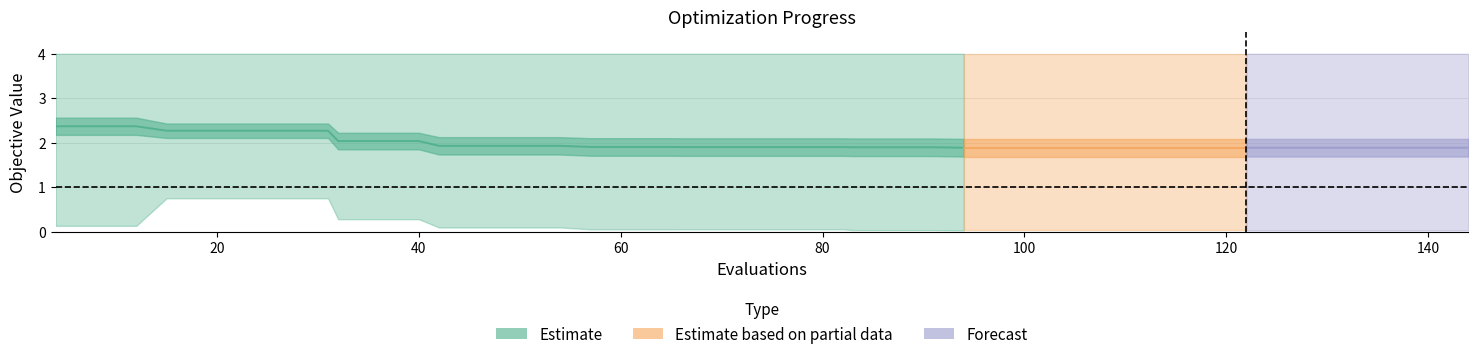

How many series are shown in this chart?

3